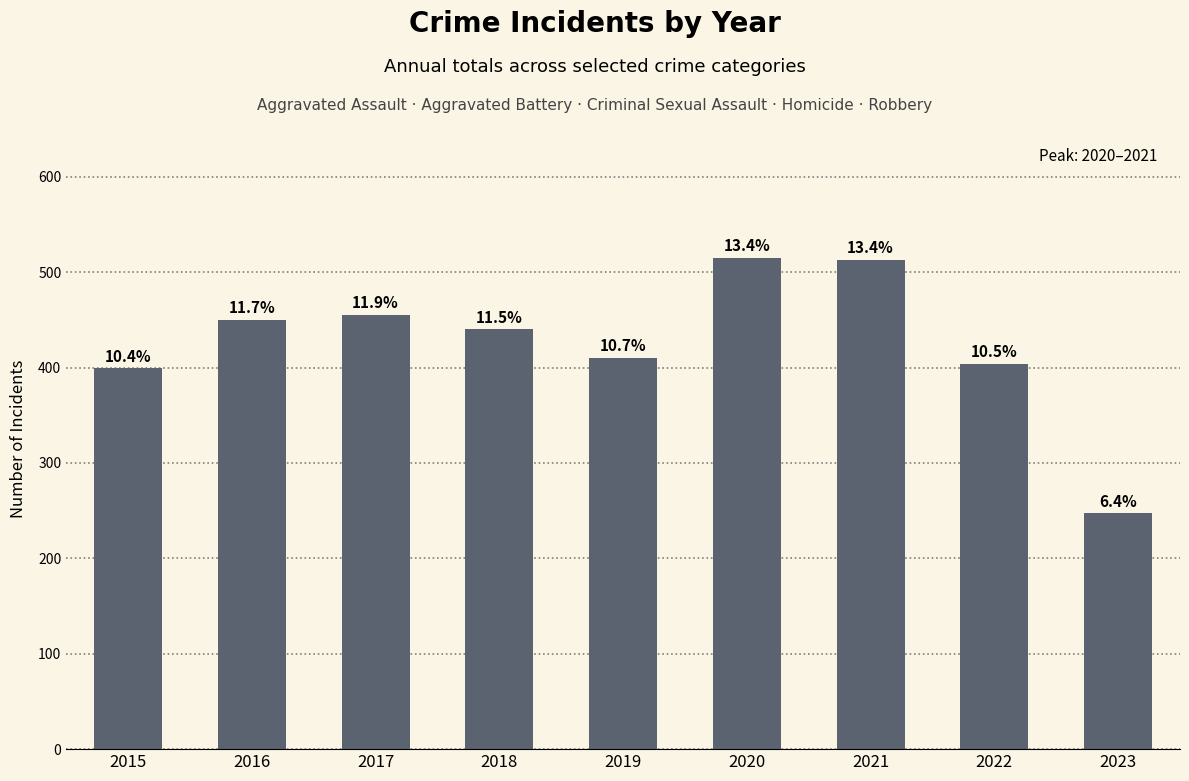

Does the chart contain any negative values?

No